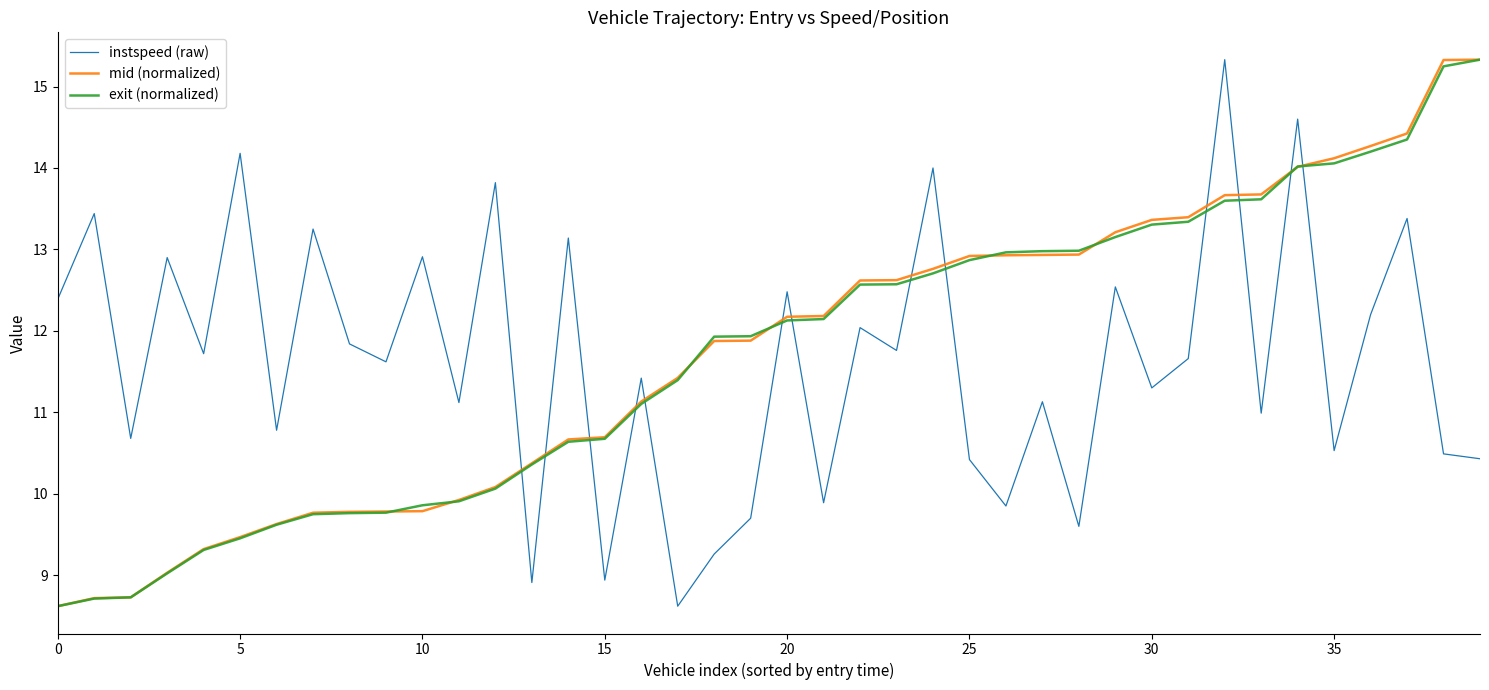

Which series ends up on top after the final intersection of instspeed (raw) and exit (normalized)?

exit (normalized)